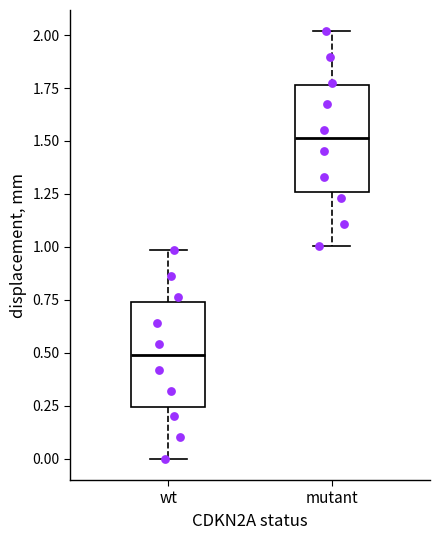

Reading left to right, transcribe this box plot: for each box, give where its median line is, the range the box spans, and where its two whiskers end, as read against the y-axis. The values are not printed on the chart, so give them approximately, as read against the axis.

wt: median 0.50, box 0.25 to 0.75, whiskers 0.00 to 1.00
mutant: median 1.50, box 1.25 to 1.75, whiskers 1.00 to 2.00